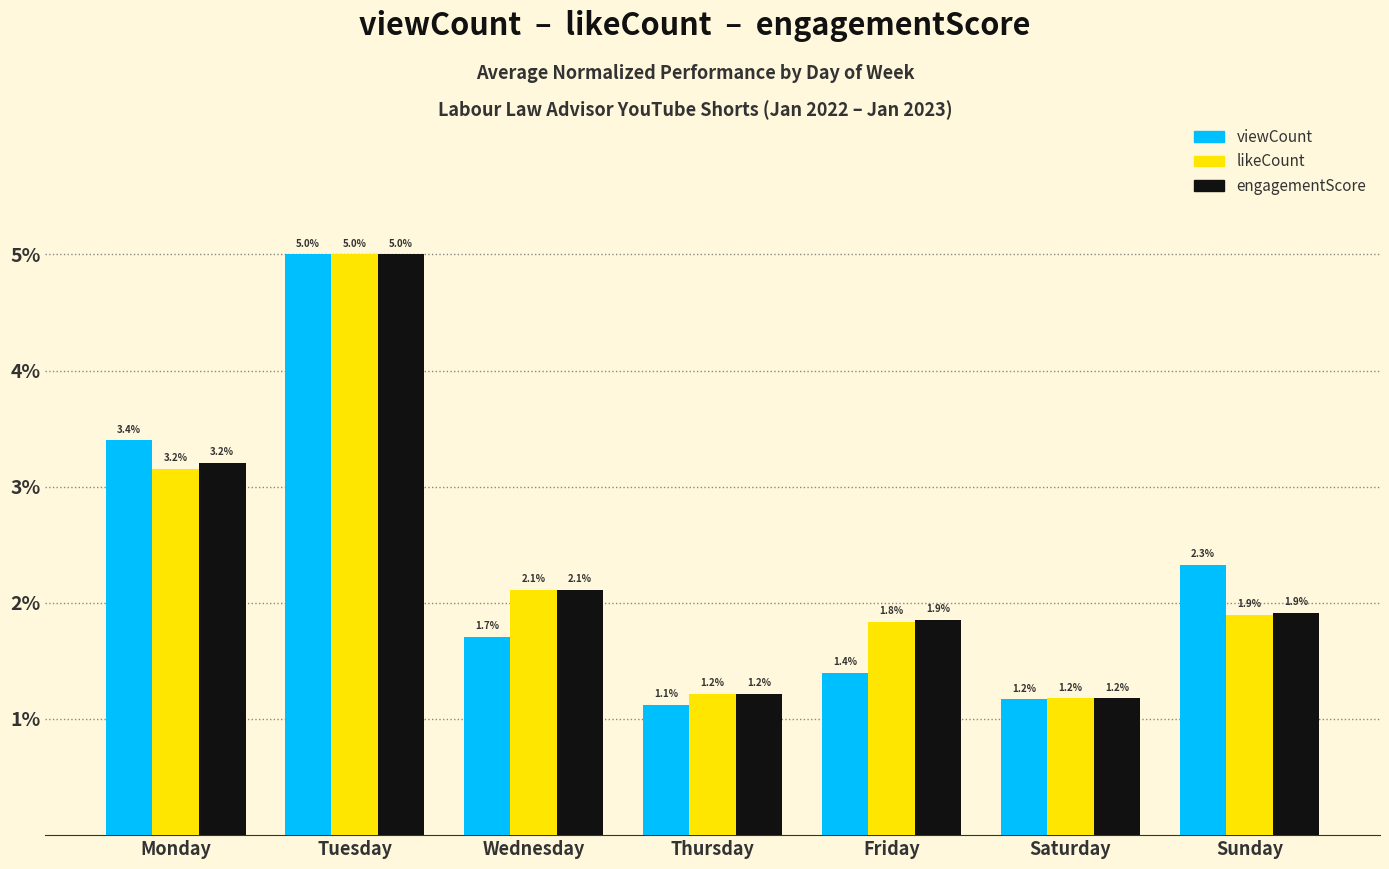

Reading left to right, what are all the values shown in this chart?

viewCount: Monday=3.4	Tuesday=5.0	Wednesday=1.7	Thursday=1.1	Friday=1.4	Saturday=1.2	Sunday=2.3
likeCount: Monday=3.2	Tuesday=5.0	Wednesday=2.1	Thursday=1.2	Friday=1.8	Saturday=1.2	Sunday=1.9
engagementScore: Monday=3.2	Tuesday=5.0	Wednesday=2.1	Thursday=1.2	Friday=1.9	Saturday=1.2	Sunday=1.9